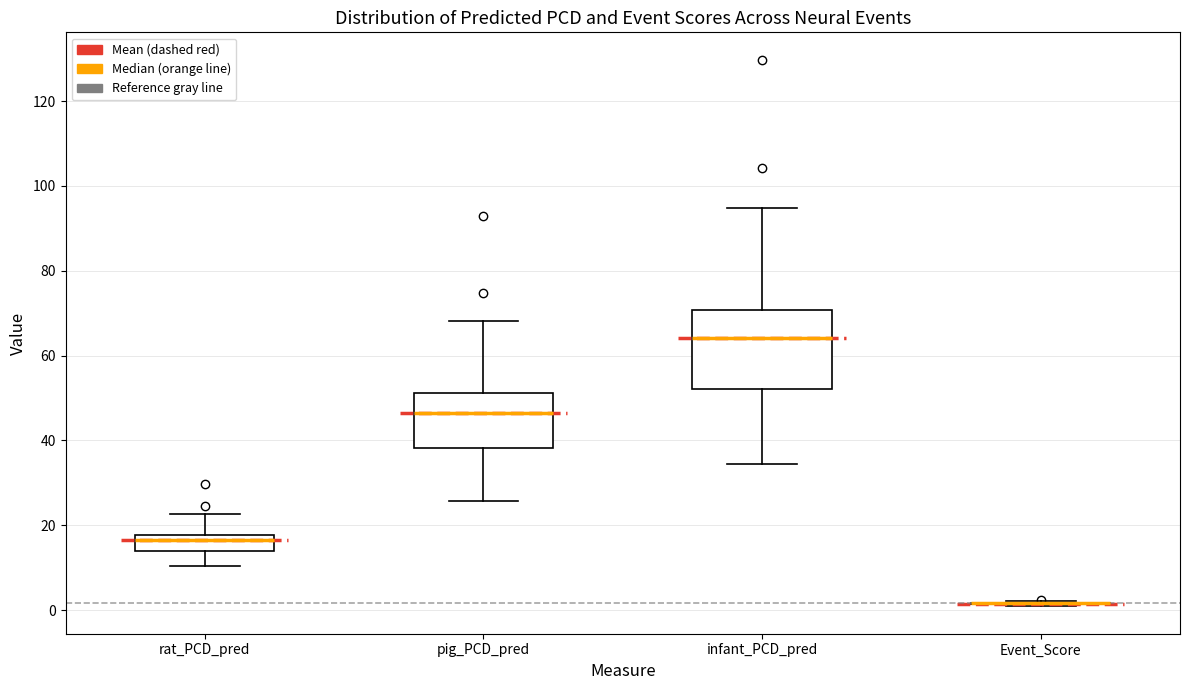

Reading left to right, read every box against the y-axis: the position of its median line, the range the box covers, and the ends of its whiskers. The values are not printed on the chart, so give them approximately, as read against the axis.

rat_PCD_pred: median 16, box 14 to 18, whiskers 10 to 22
pig_PCD_pred: median 46, box 38 to 52, whiskers 26 to 68
infant_PCD_pred: median 64, box 52 to 70, whiskers 34 to 94
Event_Score: box collapsed to a line at 2, whiskers 0 to 2